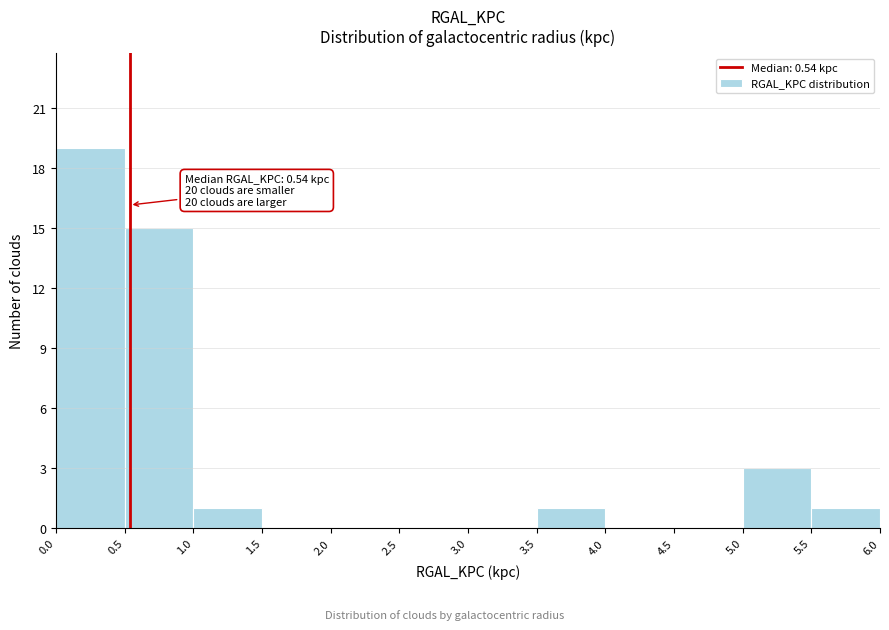

Which range on the x-axis has the tallest bar?

0.0 to 0.5